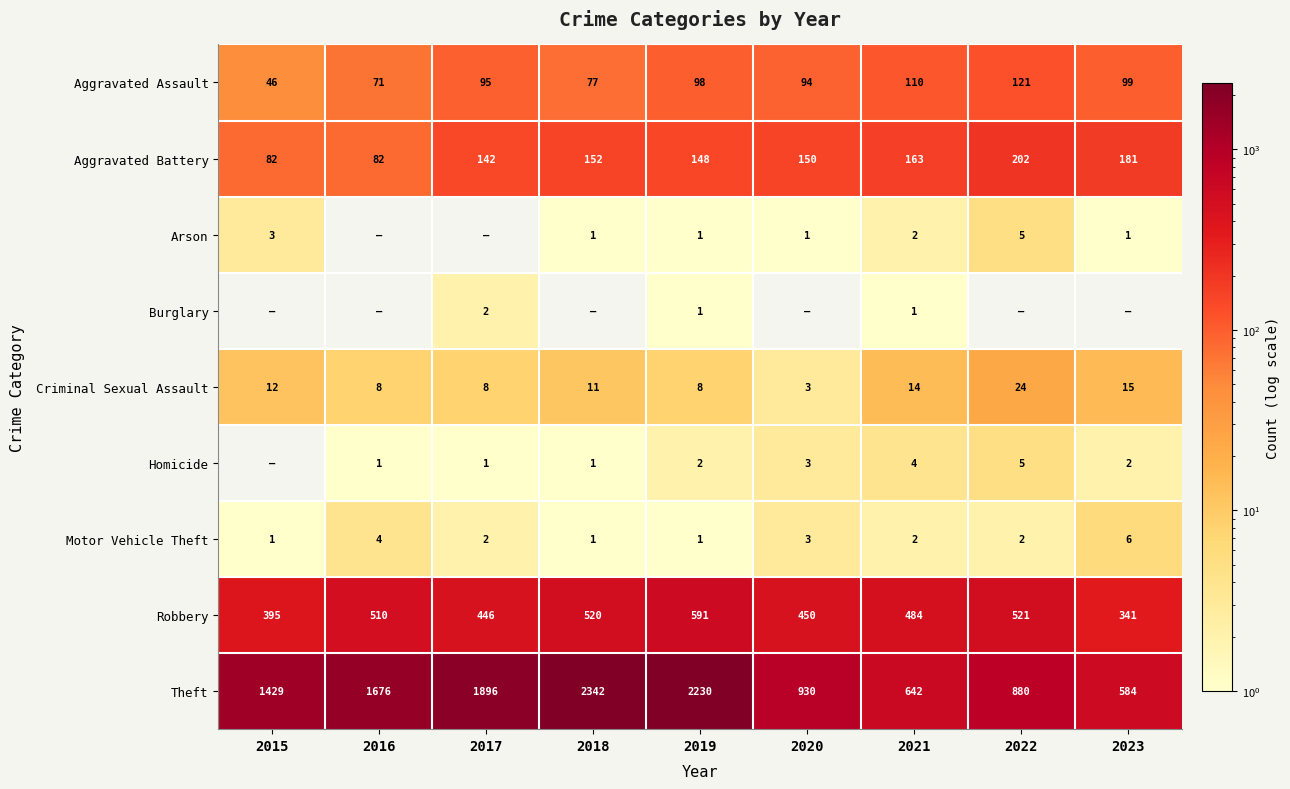

What is the difference between the maximum and minimum values in the Robbery series?

250